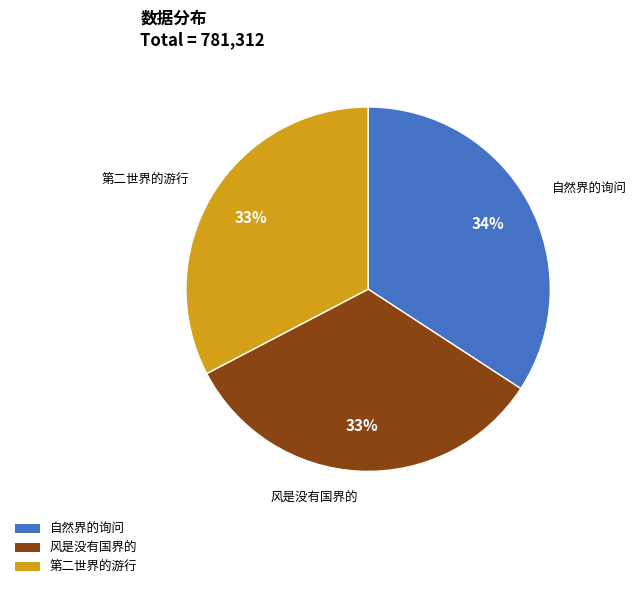

Is there any slice that represents more than half of the pie?

No